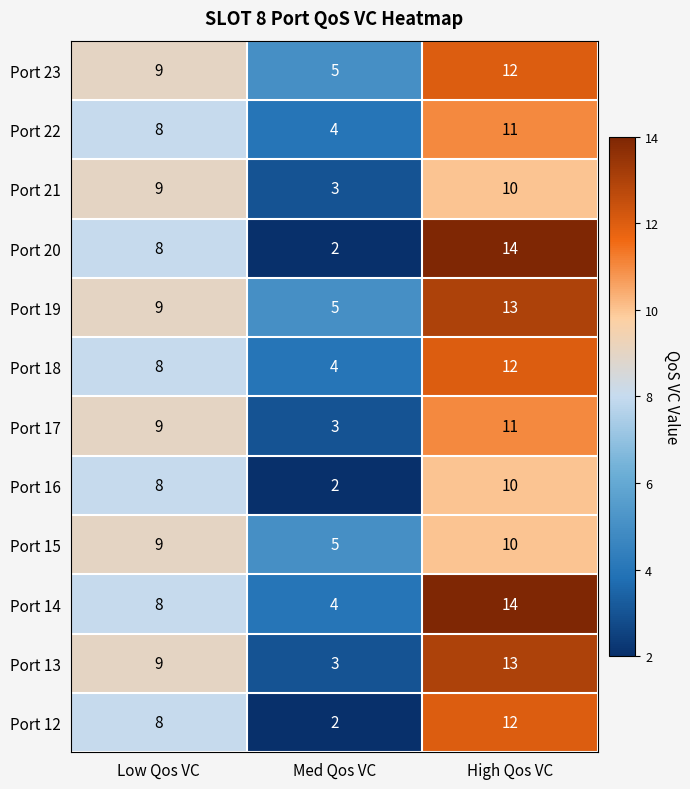

What is the total value across all series at Low Qos VC?

102